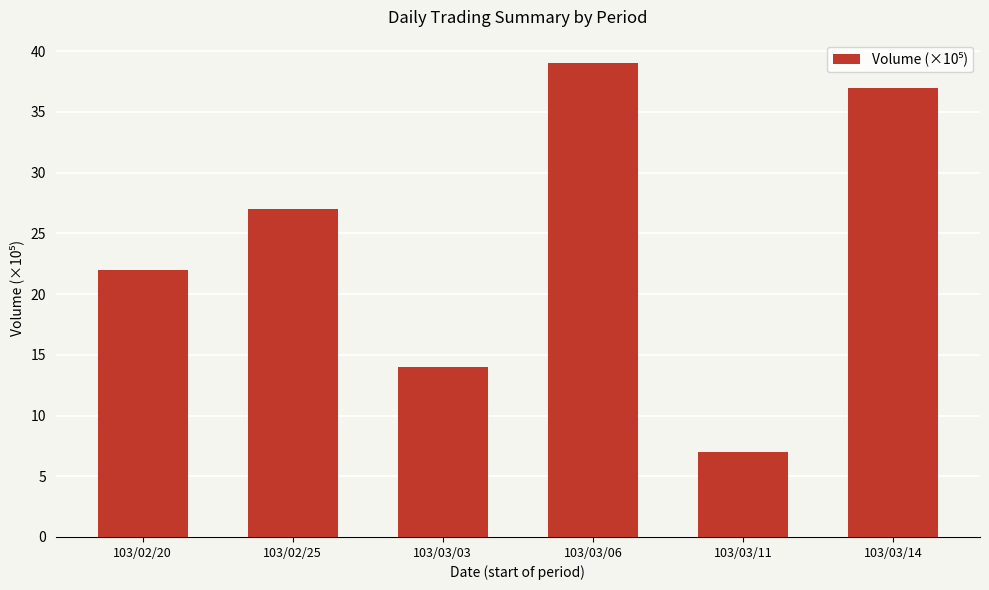

How many bars are there in total?

6